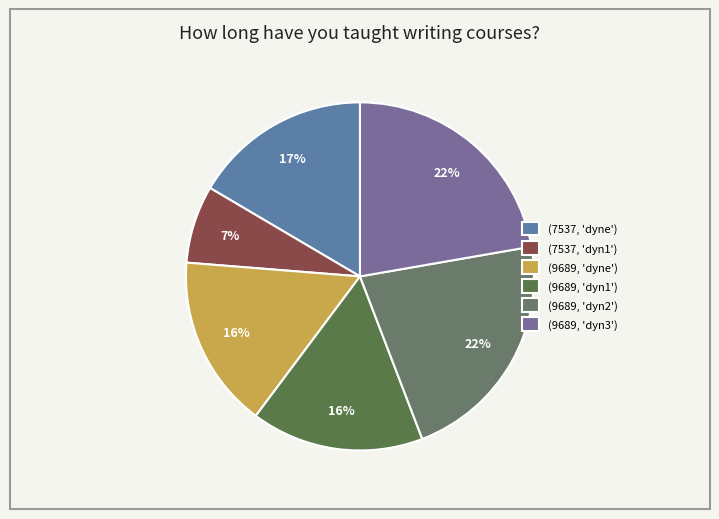

Count the number of slices in the pie.

6